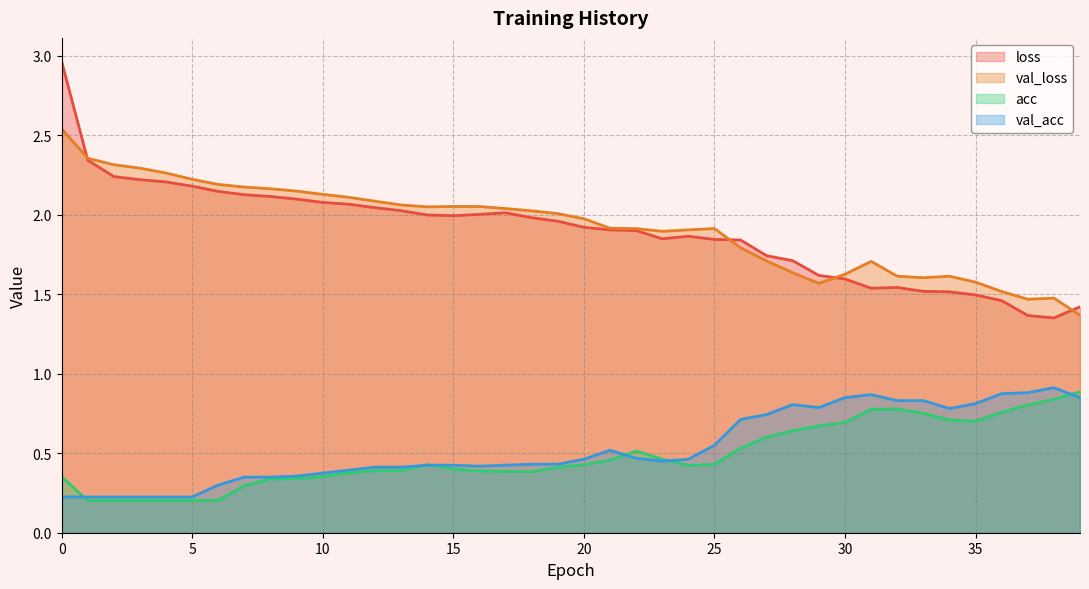

Does the chart display data point markers on the line(s)?

No